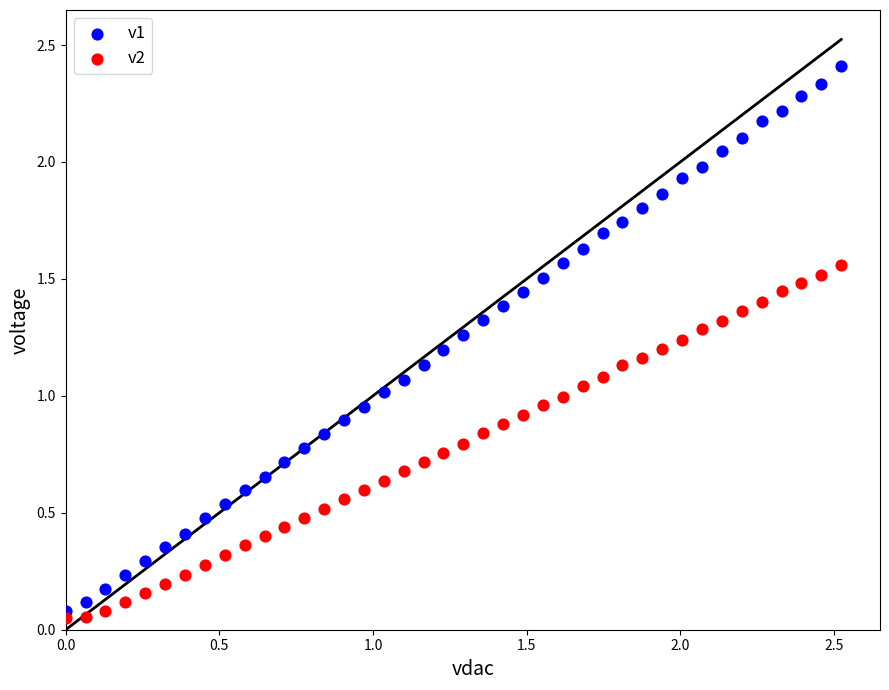

Which series reaches the maximum Y coordinate?

v1